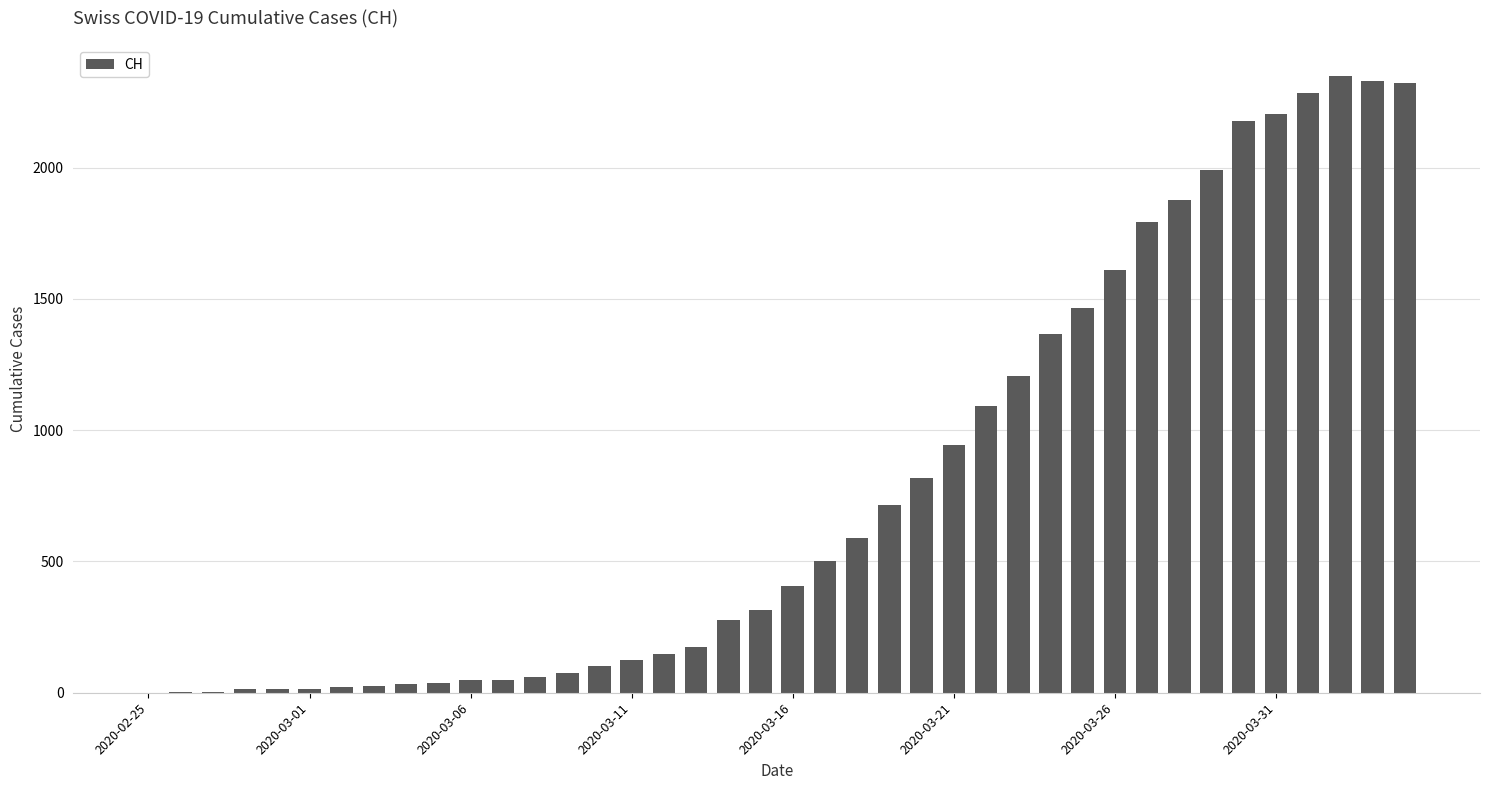

What is the sum of all values?

31583